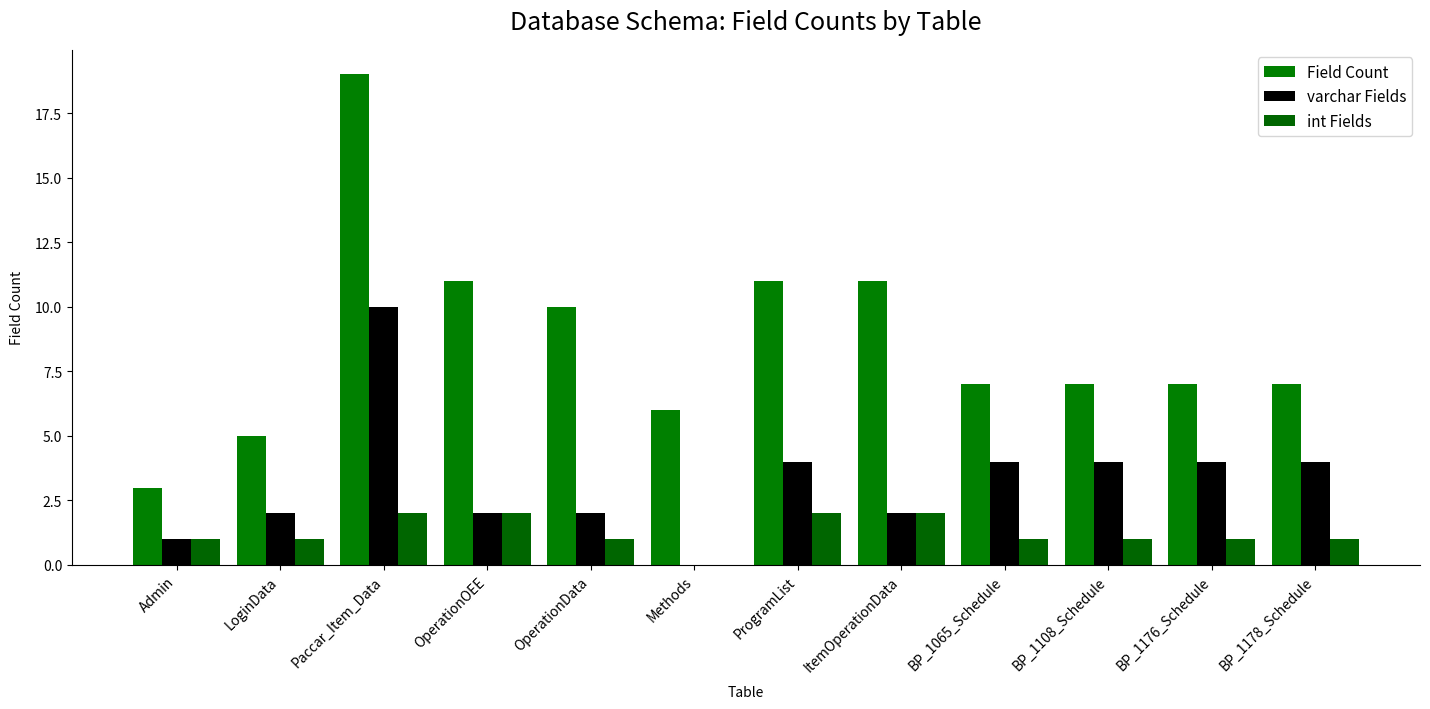

What is the difference between the varchar Fields values at BP_1065_Schedule and Methods?

4